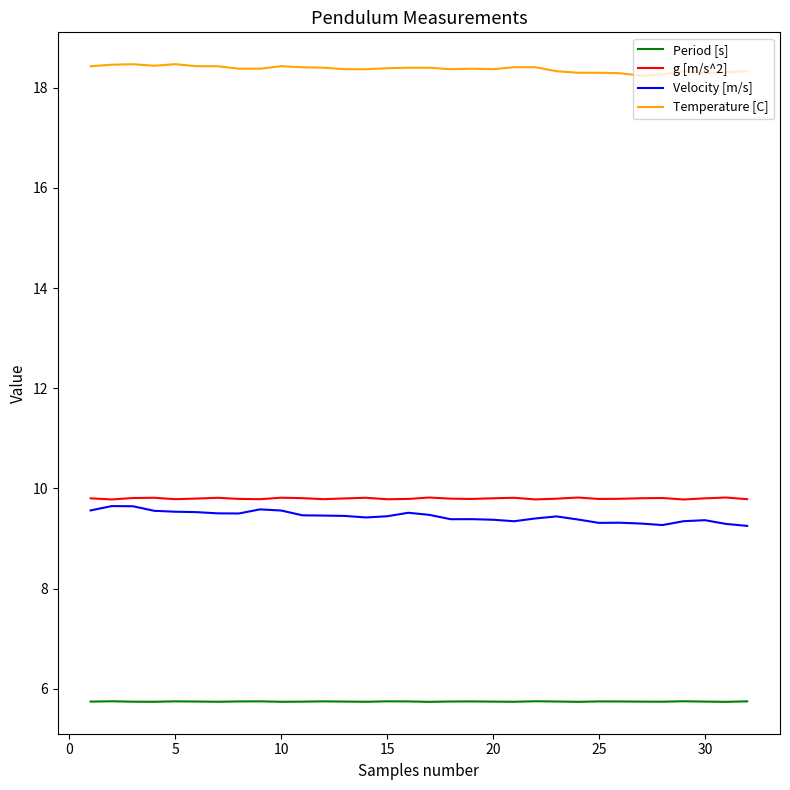

What is the maximum value shown in the chart?

18.5